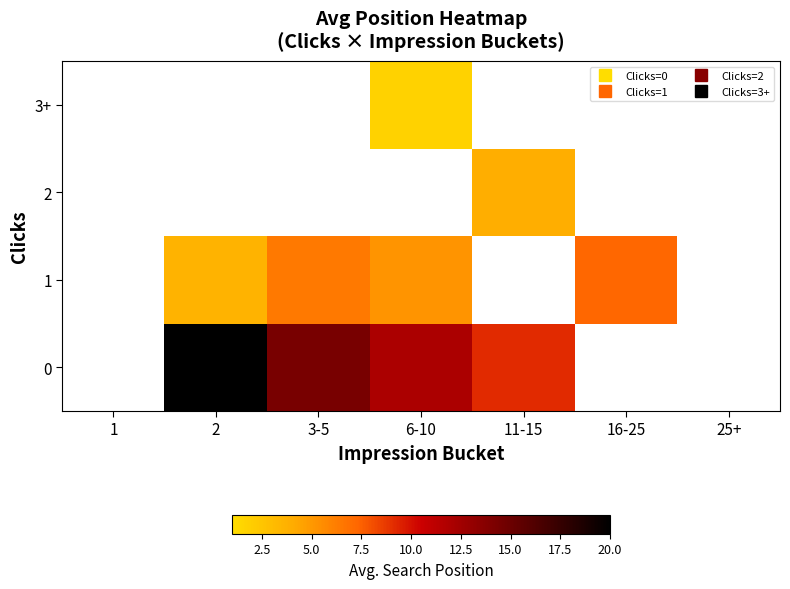

How many positive values does the 0 series have?

4